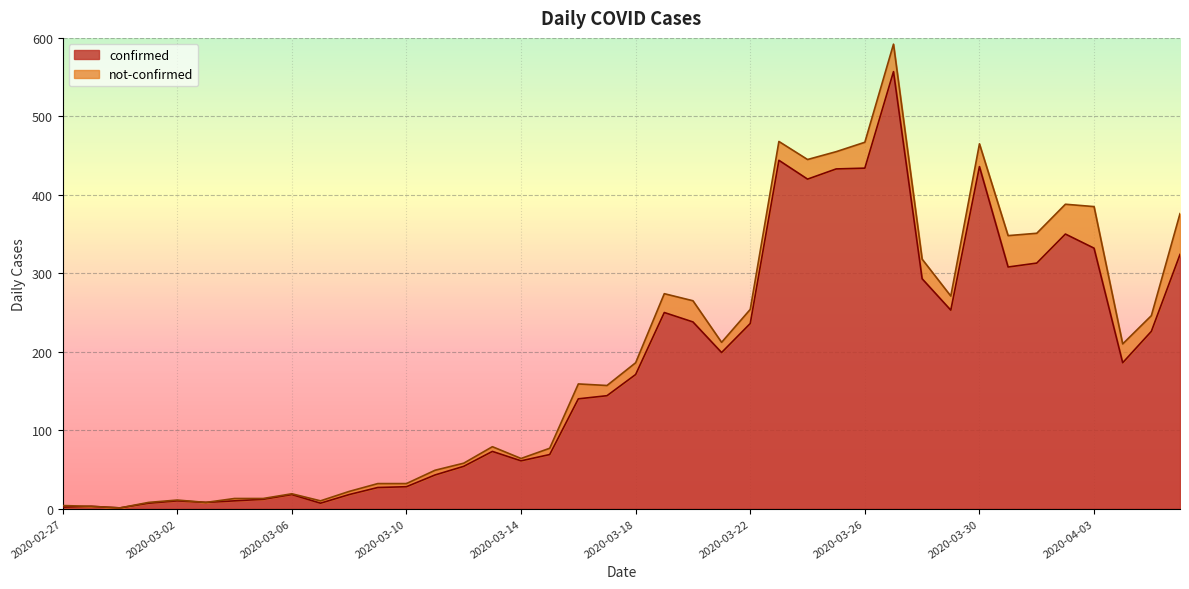

What position from the right is 2020-02-28?

39